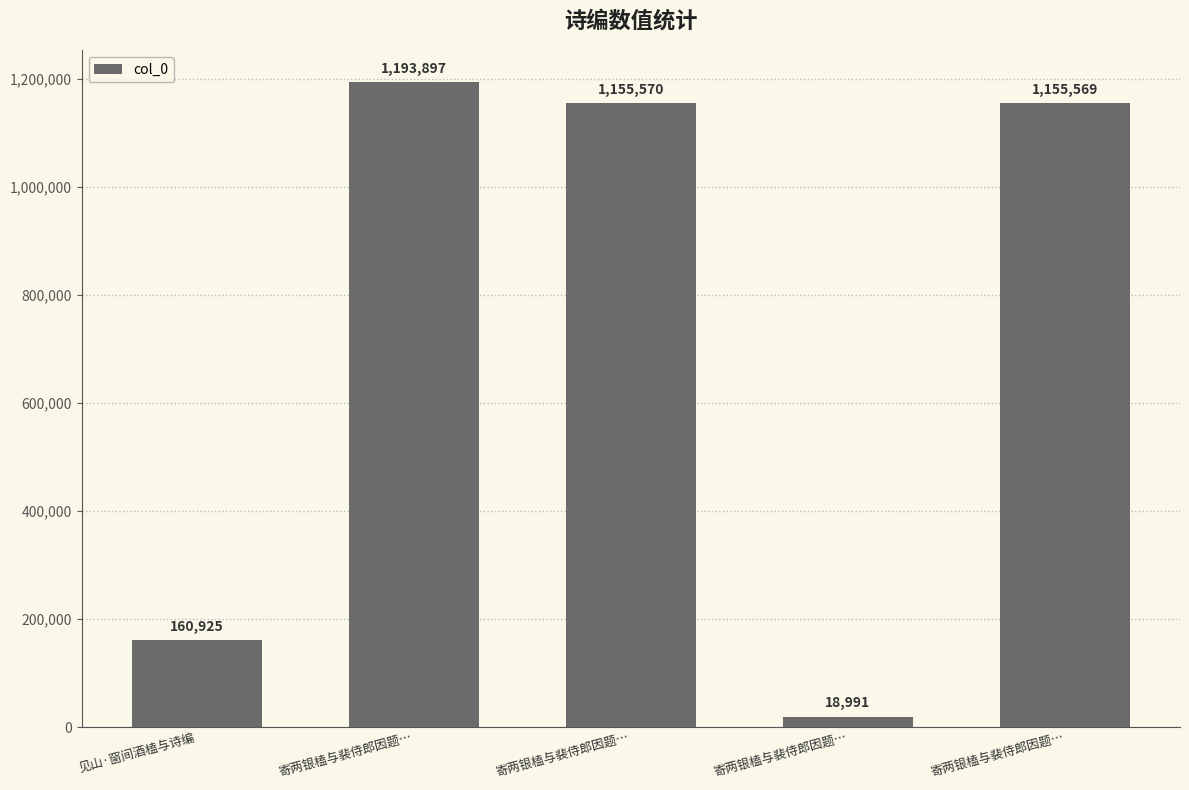

Between 寄两银榼与裴侍郎因题… and 寄两银榼与裴侍郎因题…, which is larger?

寄两银榼与裴侍郎因题…